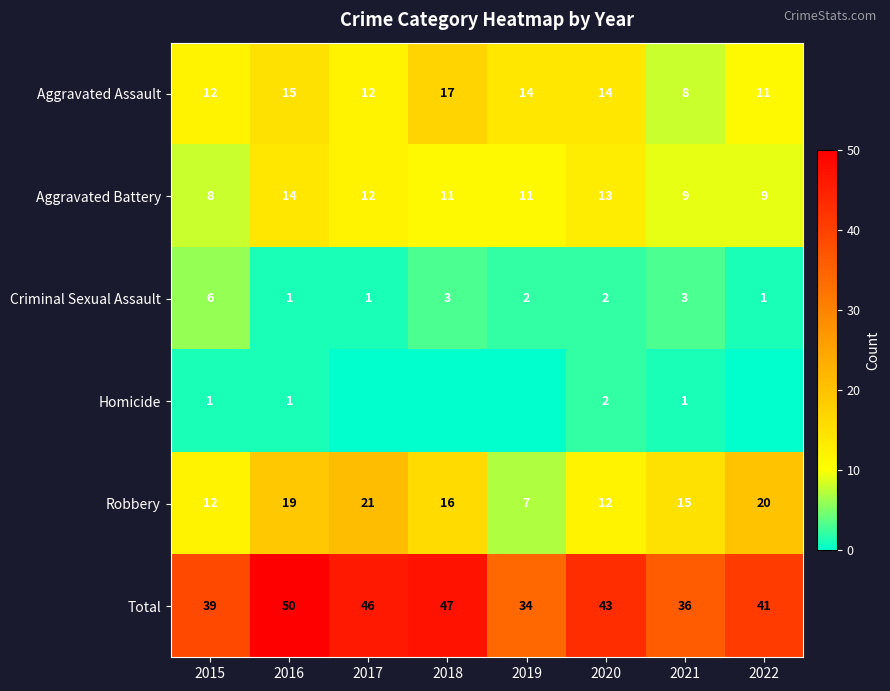

Count the Aggravated Assault values in the range 12 to 15.

5